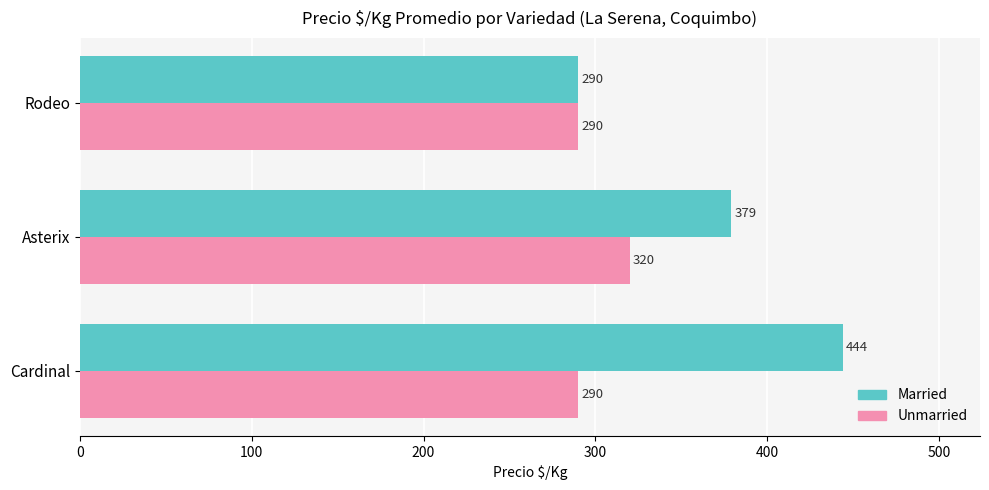

List the series in order of their peak value, lowest first.

Unmarried, Married